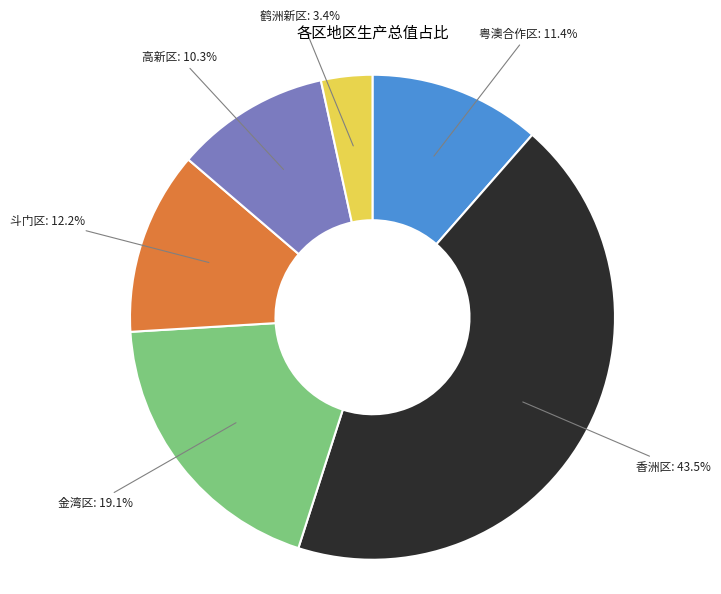

What is the smallest slice in the pie chart?

鹤洲新区